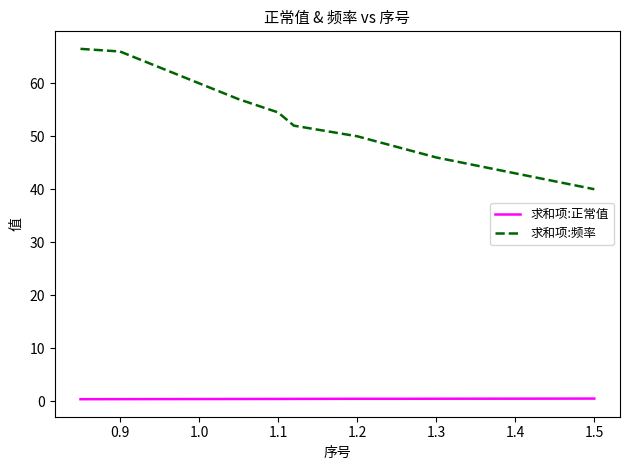

True or false: 求和项:正常值 and 求和项:频率 cross at least once.

False